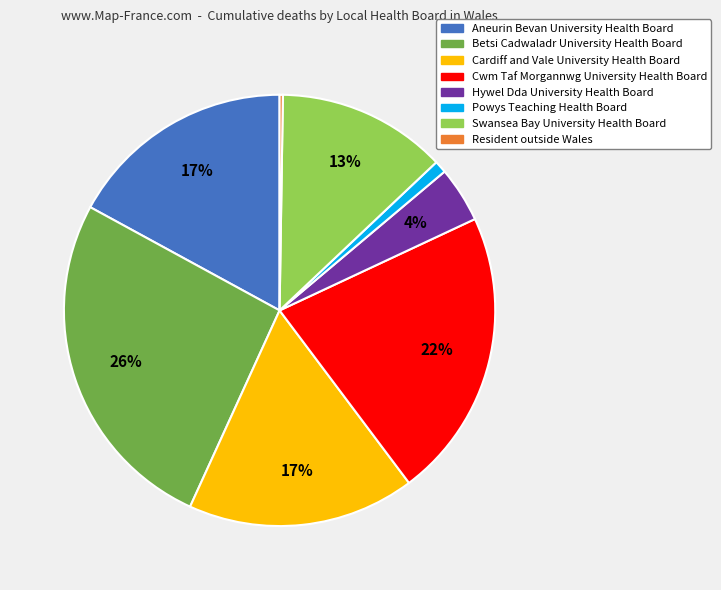

Does Cardiff and Vale University Health Board represent more than half of the total?

No